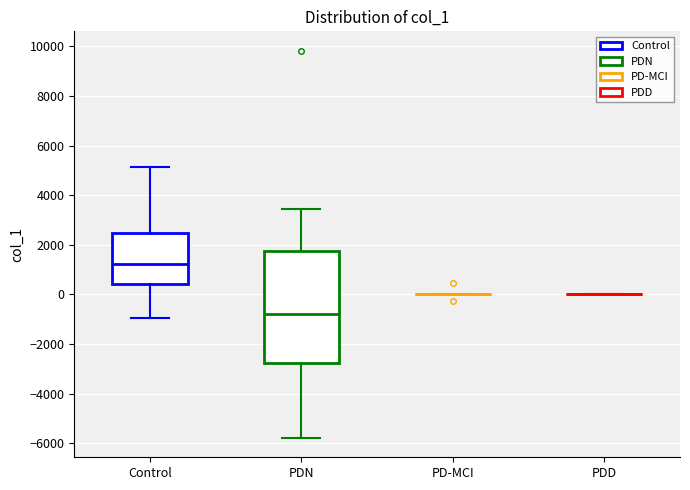

Reading left to right, transcribe this box plot: for each box, give where its median line is, the range the box spans, and where its two whiskers end, as read against the y-axis. The values are not printed on the chart, so give them approximately, as read against the axis.

Control: median 1200, box 400 to 2400, whiskers -1000 to 5200
PDN: median -800, box -2800 to 1800, whiskers -5800 to 3400
PD-MCI: box collapsed to a line at 0, whiskers 0 to 0
PDD: box collapsed to a line at 0, whiskers 0 to 0